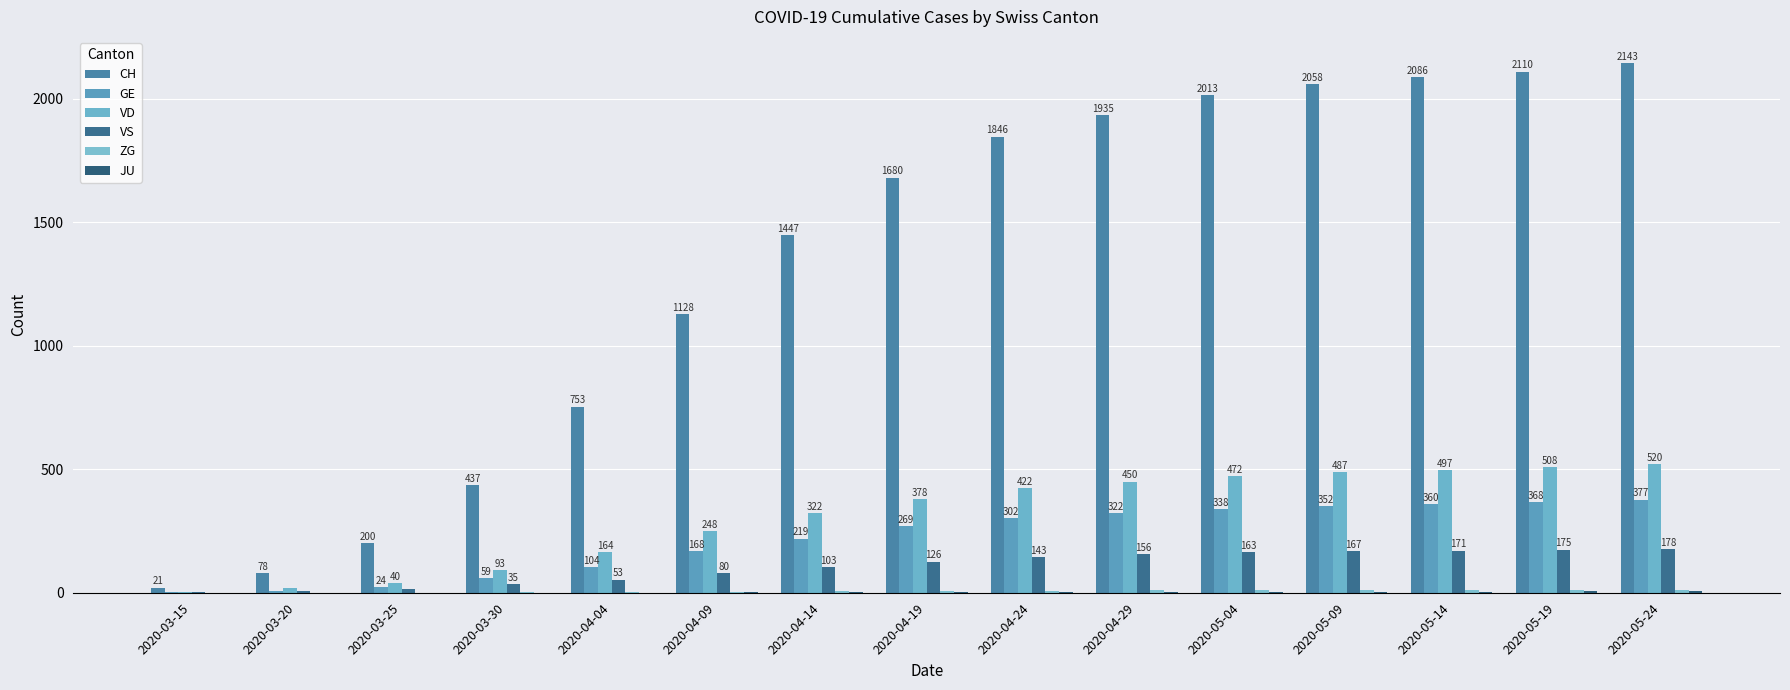

How many series are shown in this chart?

6